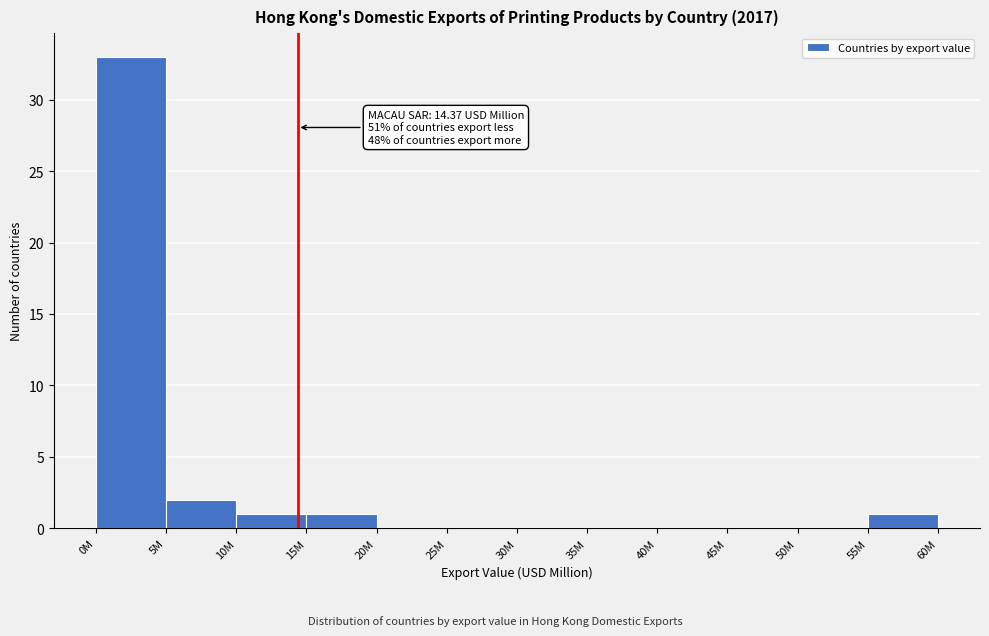

Reading left to right, list all the values displayed in this chart.

0M=33	5M=2	10M=1	15M=1	20M=0	25M=0	30M=0	35M=0	40M=0	45M=0	50M=0	55M=1